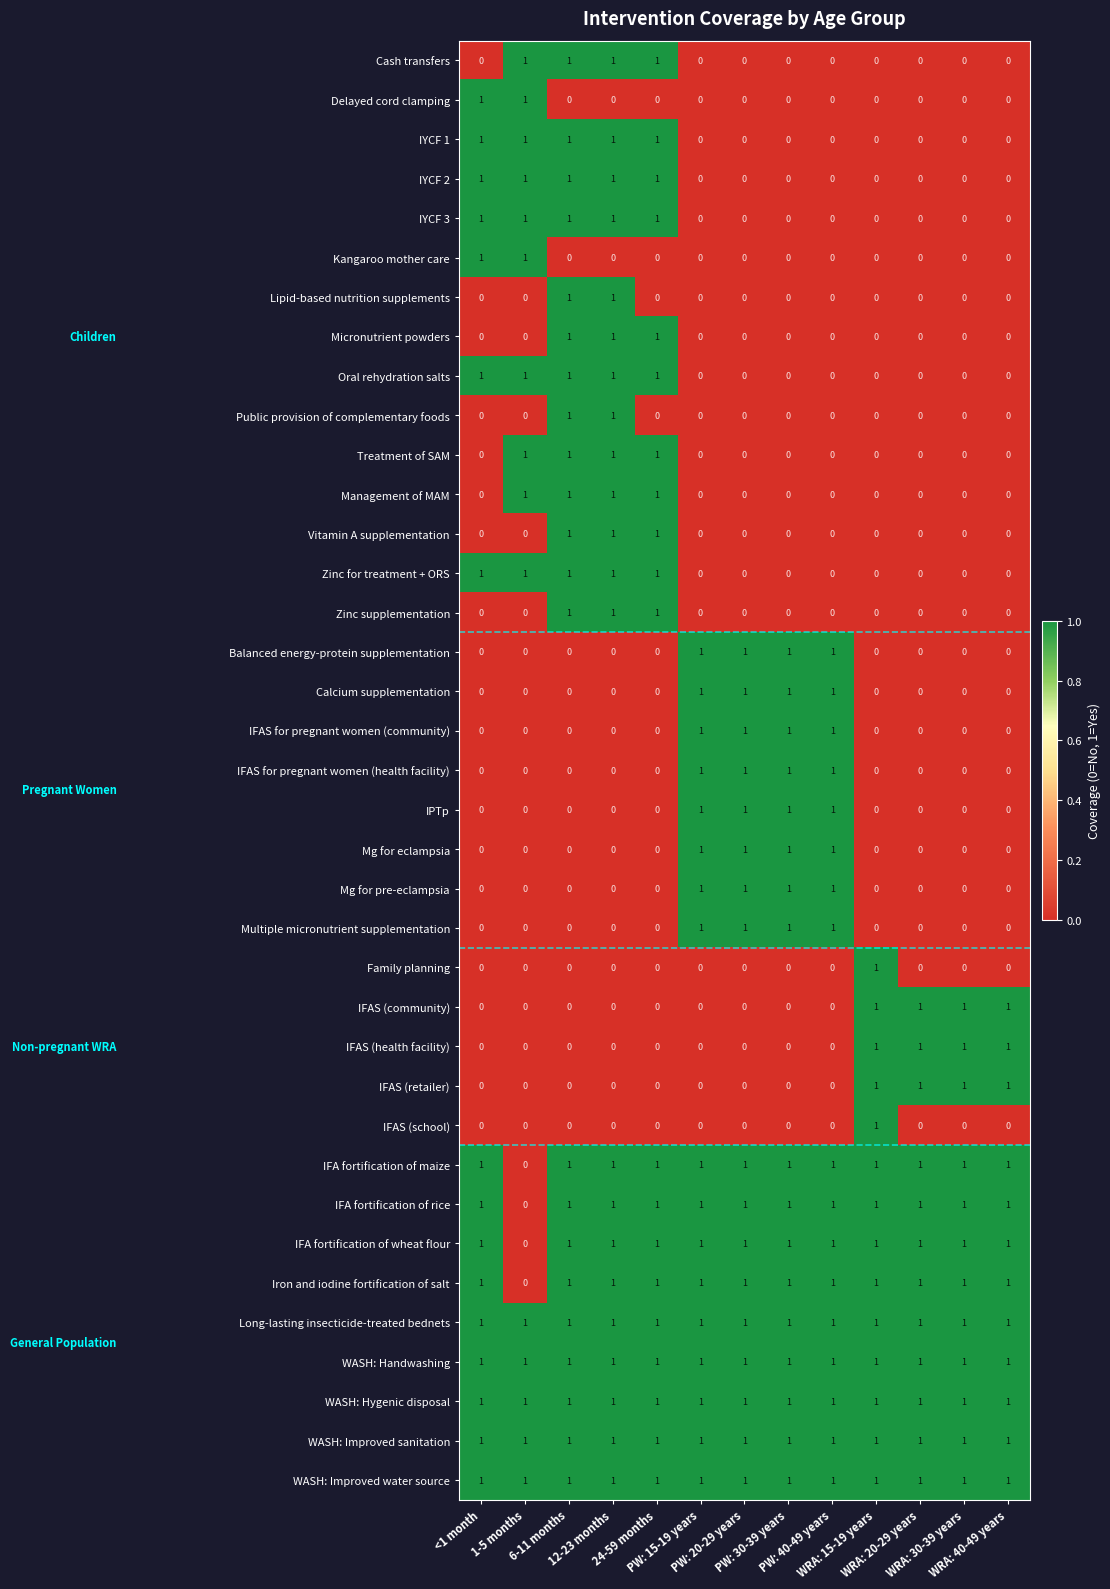

At how many categories does at least one series exceed 0?

13